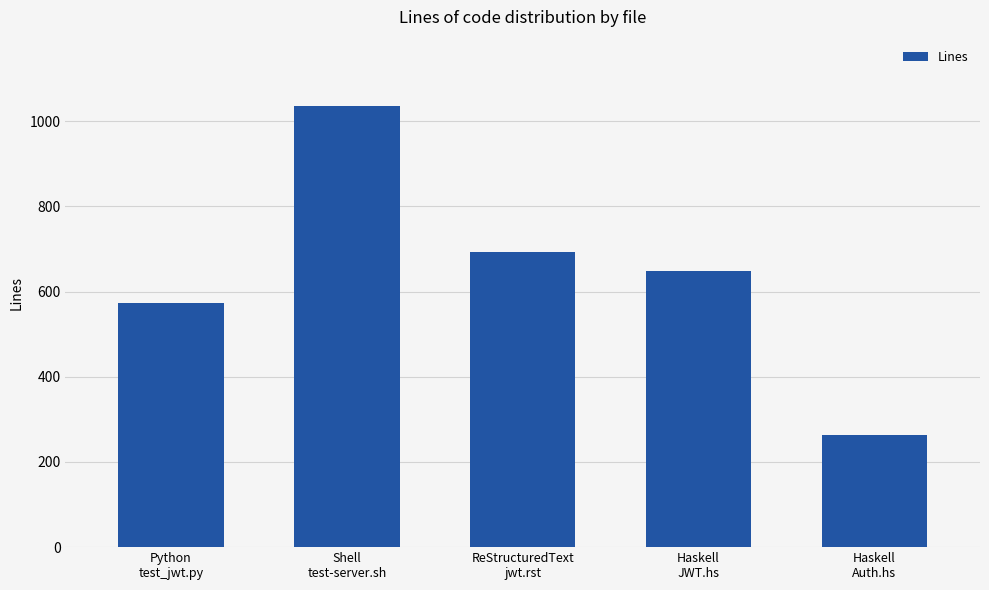

What is the sum of all values?

3212